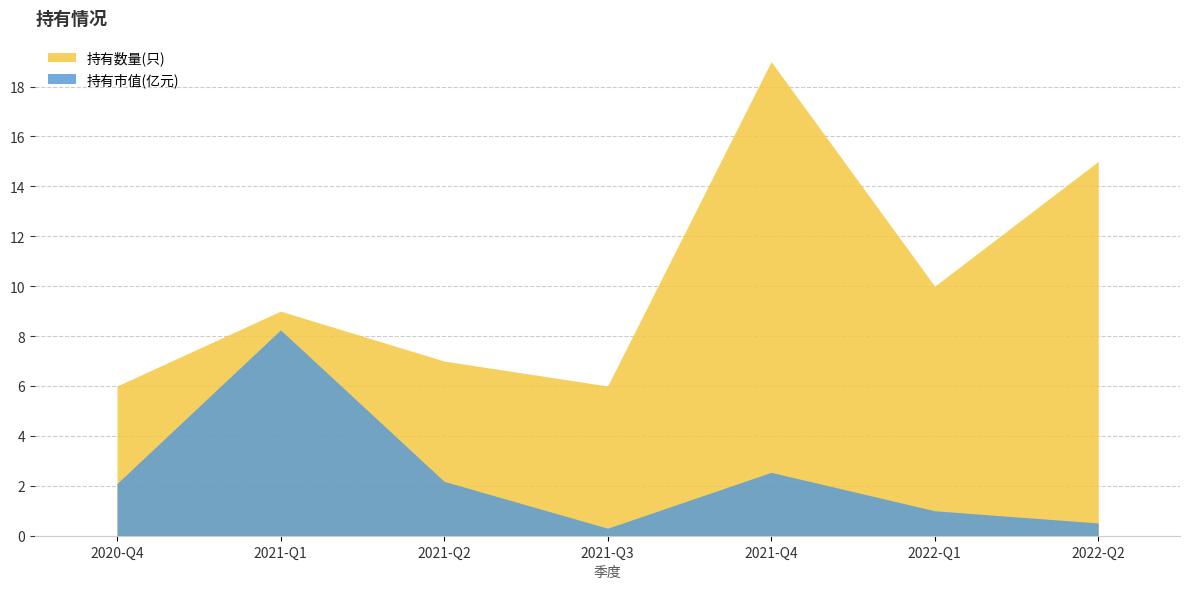

Read the 持有市值(亿元) value at 2021-Q4.

2.5